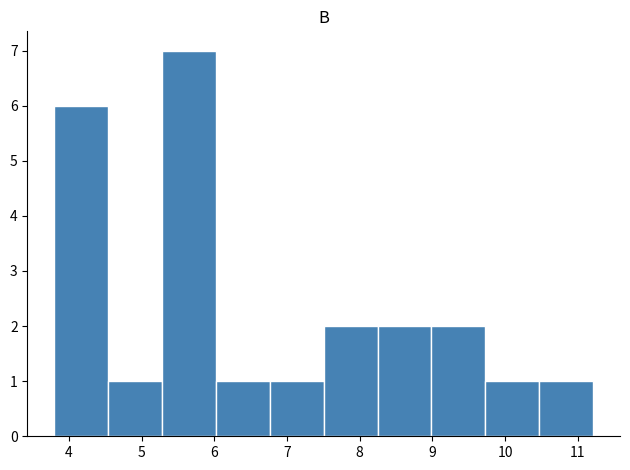

Reading left to right, list every bar in this chart as the range it spans on the x-axis followed by its height. Neither the bar edges nor the heights are printed on the chart, so give them approximately, as read against the axes.

3.8 to 4.5: 6
4.5 to 5.3: 1
5.3 to 6.0: 7
6.0 to 6.8: 1
6.8 to 7.5: 1
7.5 to 8.2: 2
8.2 to 9.0: 2
9.0 to 9.7: 2
9.7 to 10.5: 1
10.5 to 11.2: 1